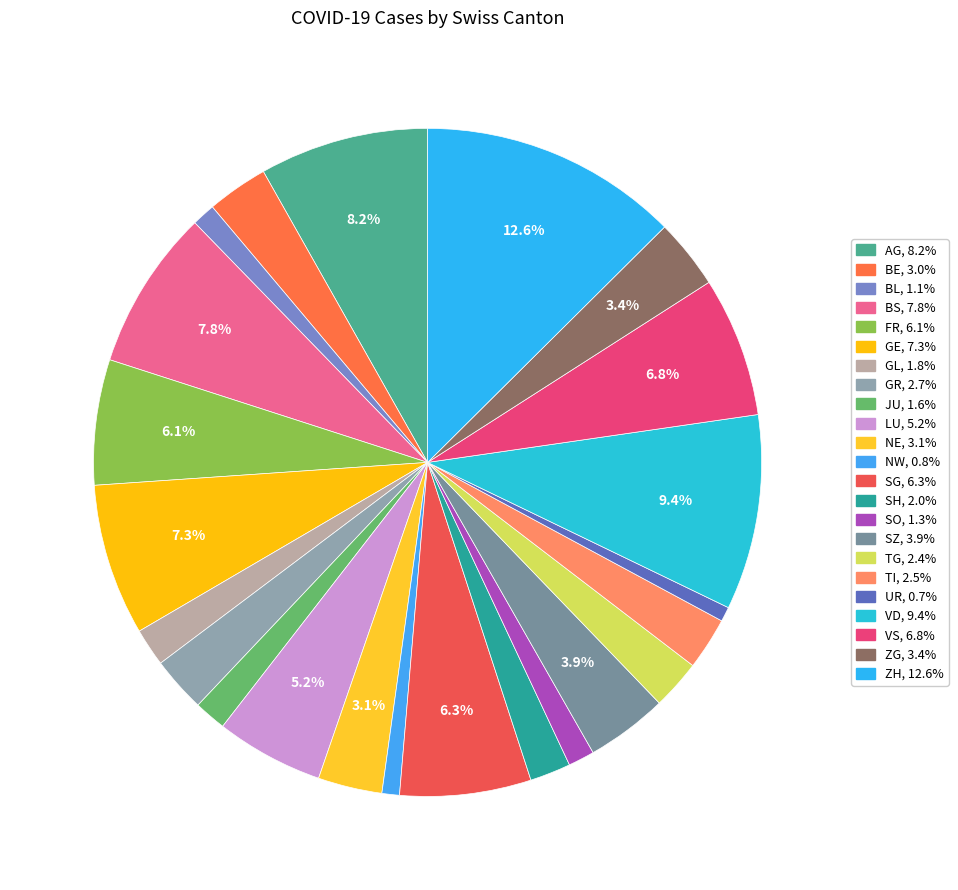

Which category has the biggest portion of the pie?

ZH